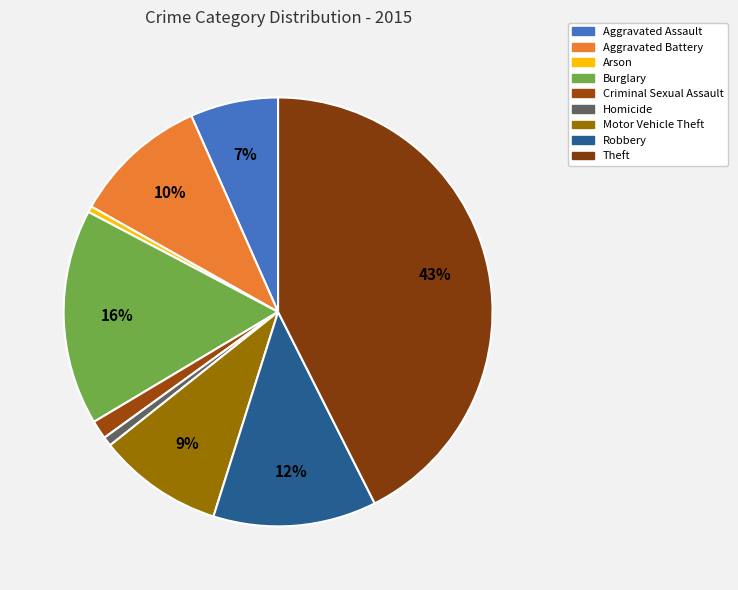

Count the number of slices in the pie.

9